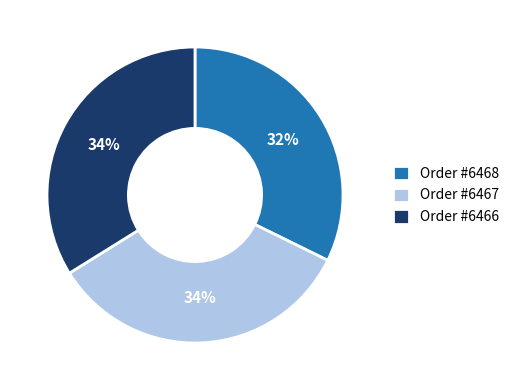

What percentage is the Order #6468 slice, to the nearest percent?

32%